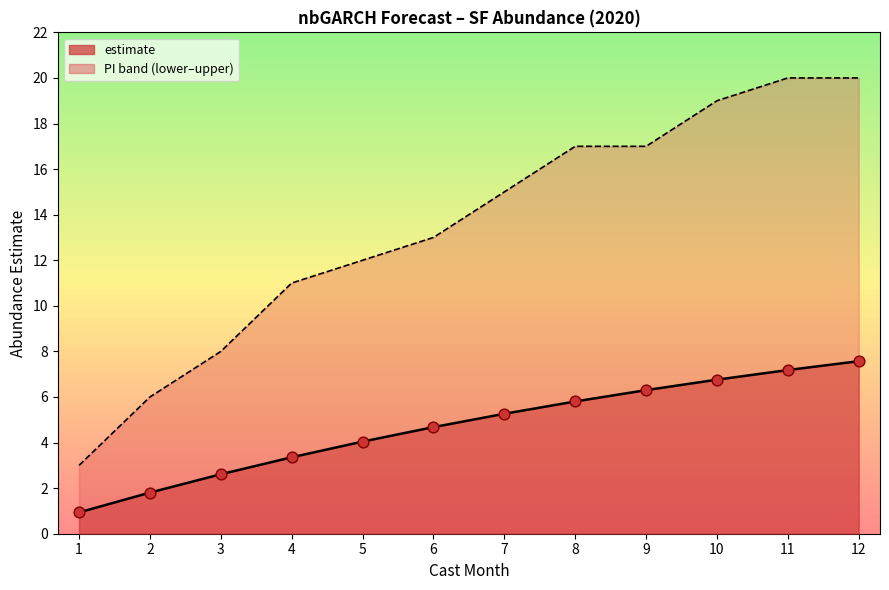

Which series reaches the maximum Y coordinate?

upper_pi